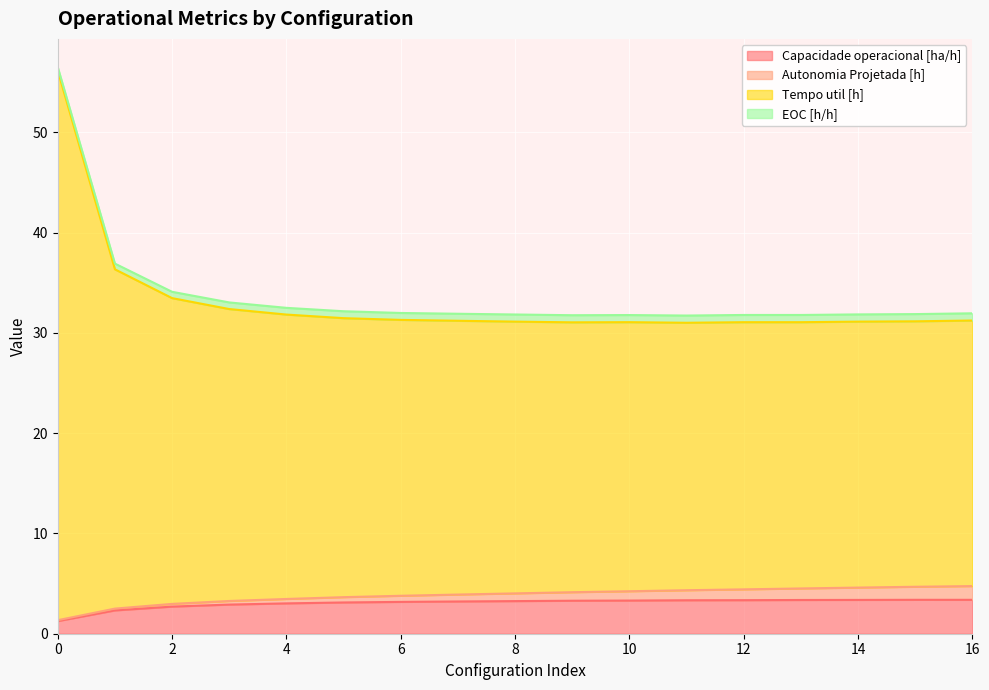

What is the minimum value for Capacidade operacional [ha/h]?

1.3